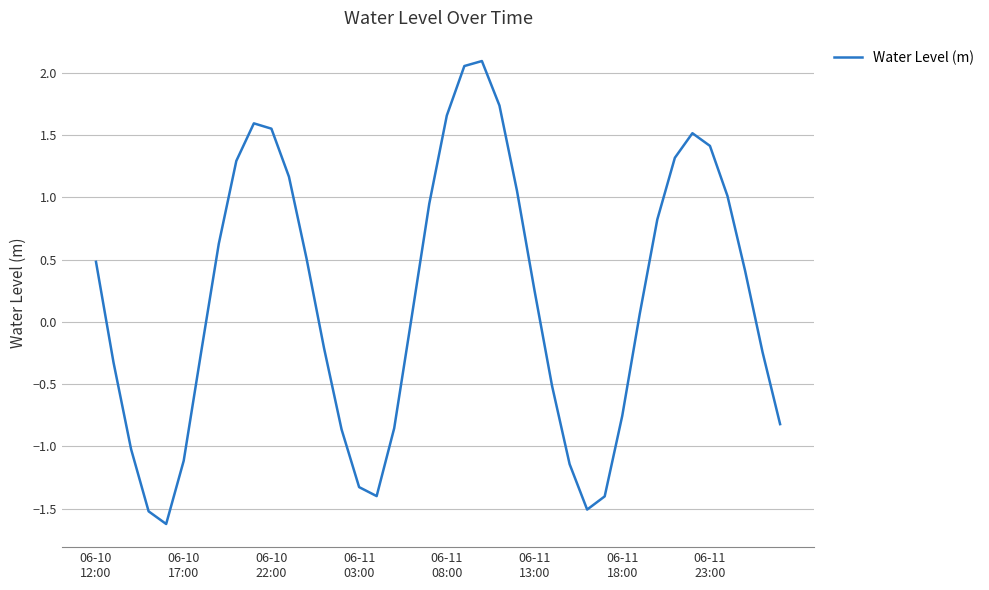

How many categories are shown in the chart?

40